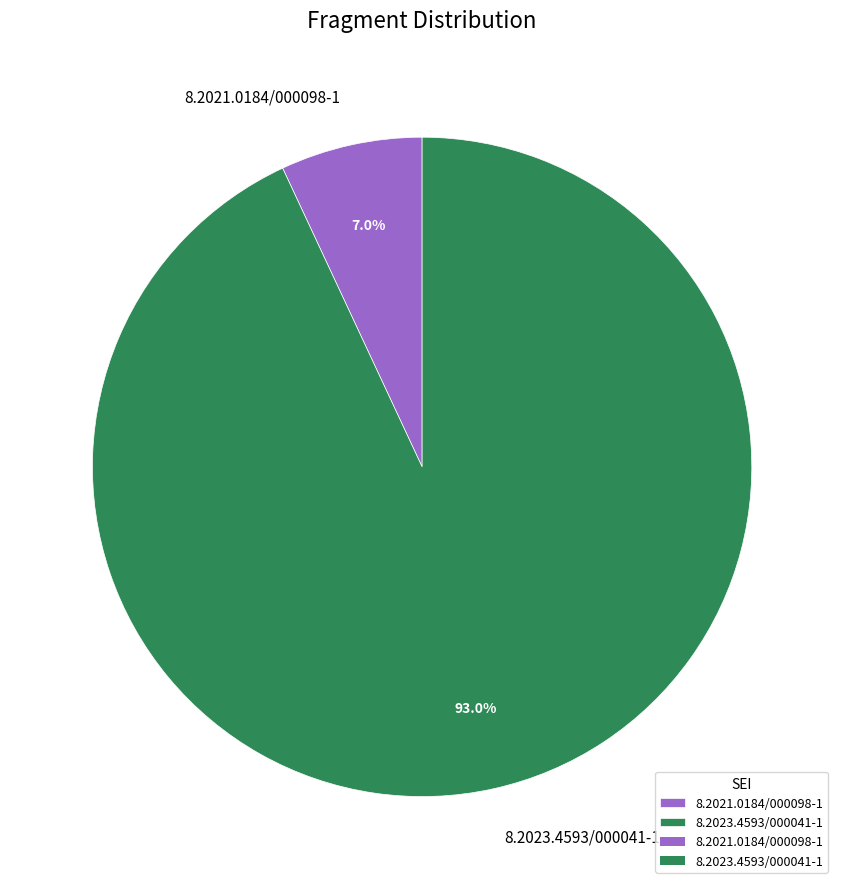

What is the total percentage of 8.2023.4593/000041-1 and 8.2021.0184/000098-1?

100.0%